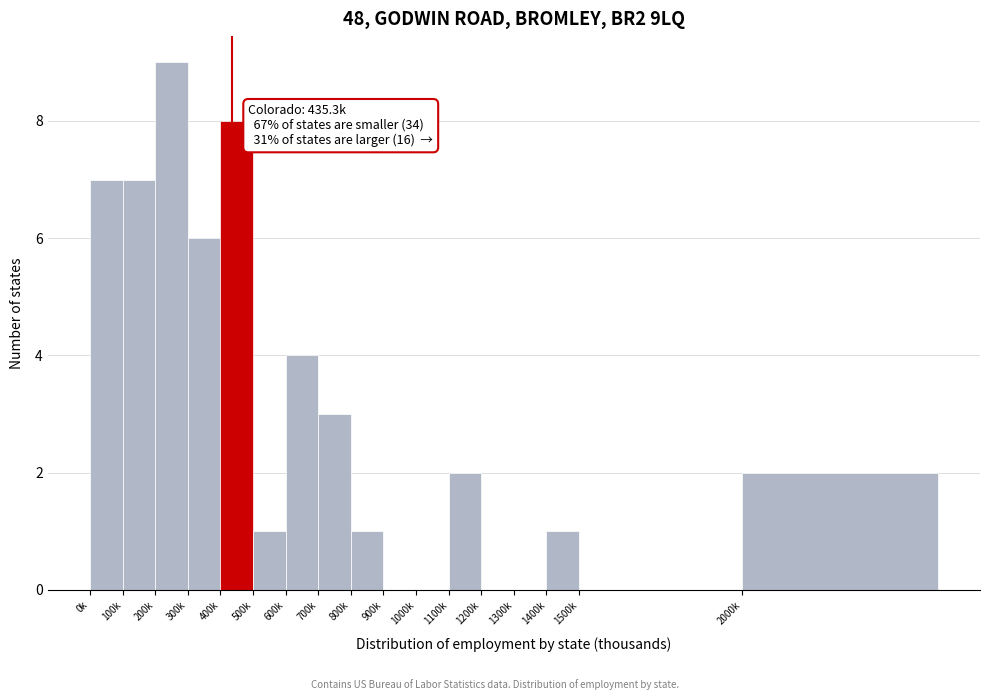

Reading left to right, what are all the values shown in this chart?

0k=7	100k=7	200k=9	300k=6	400k=8	500k=1	600k=4	700k=3	800k=1	900k=0	1000k=0	1100k=2	1200k=0	1300k=0	1400k=1	1500k=0	2000k=2